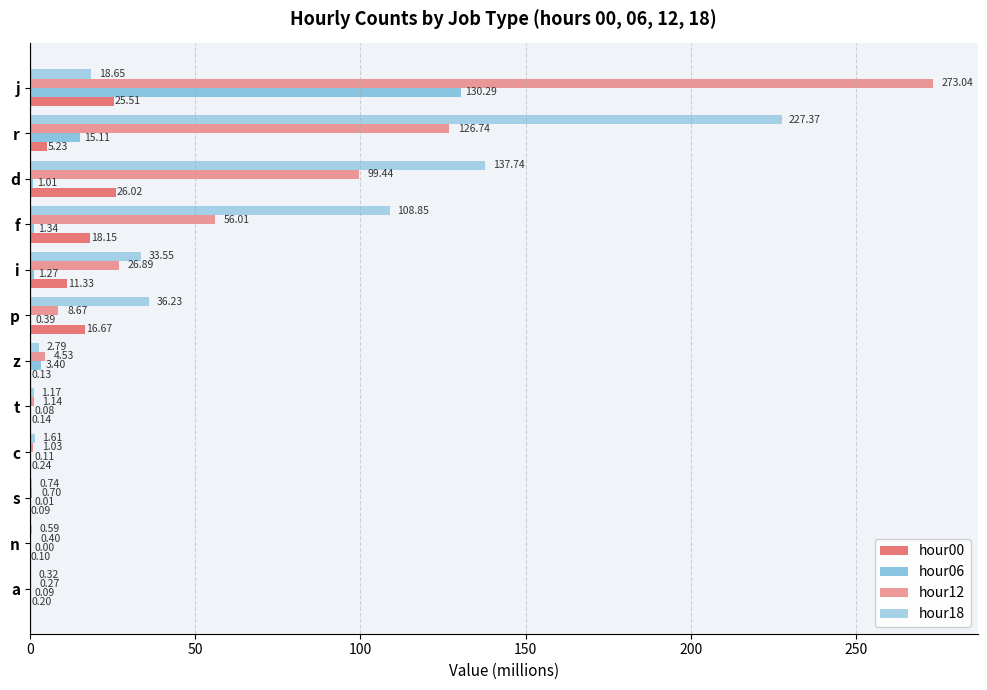

What is the difference between the maximum and minimum values in the hour00 series?

25.9